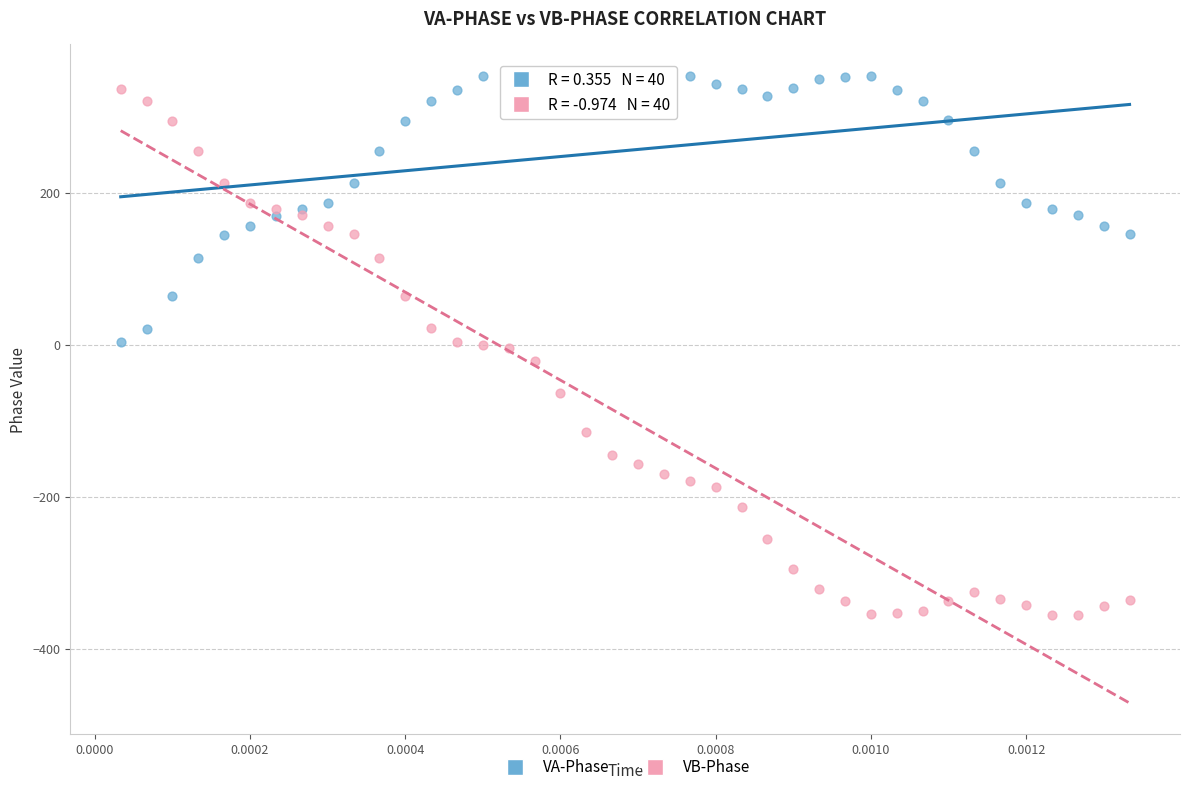

Which series has the largest Y range (max minus min)?

VB-Phase